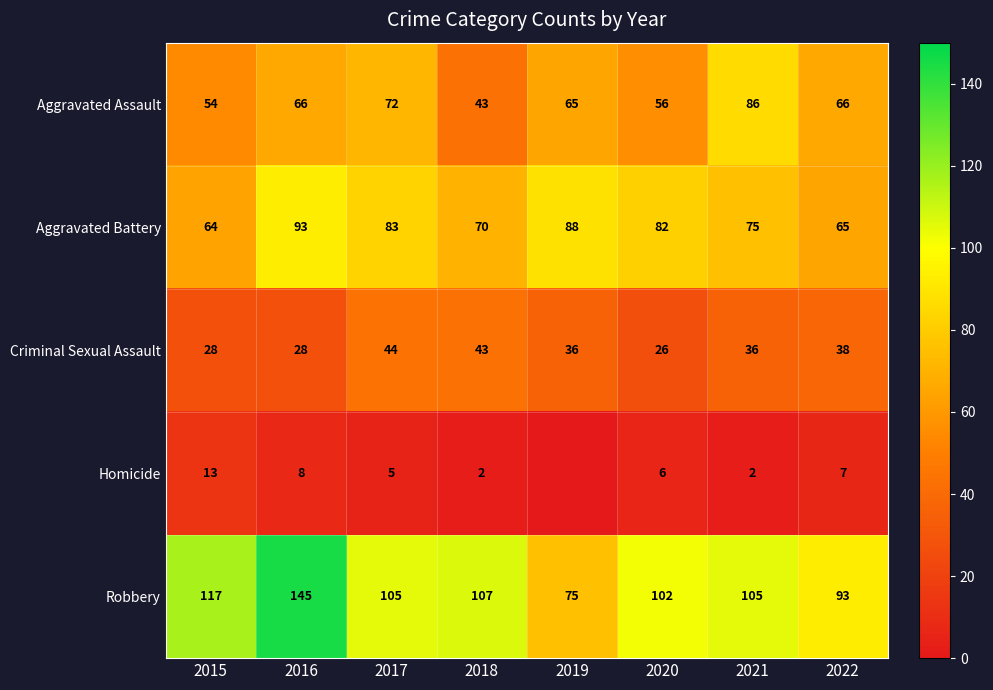

Rank the categories by Aggravated Battery value from lowest to highest.

2015, 2022, 2018, 2021, 2020, 2017, 2019, 2016